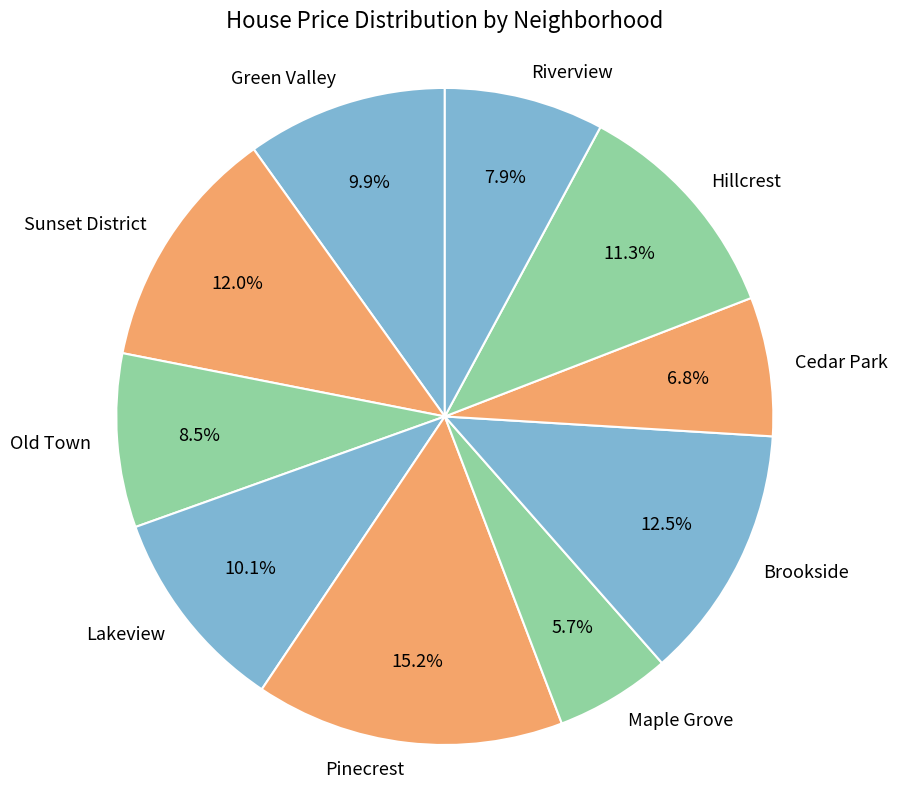

What is the smallest slice in the pie chart?

Maple Grove